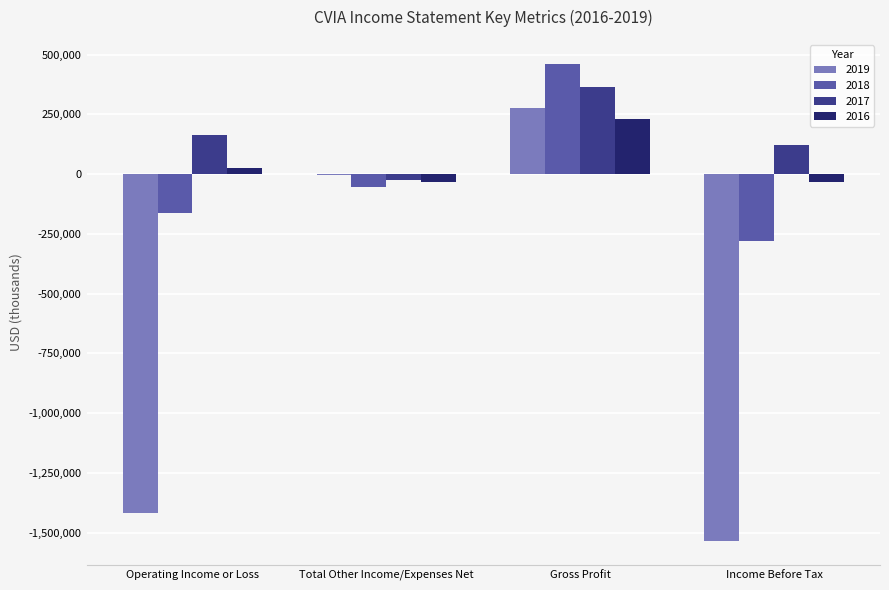

What is the maximum value shown in the chart?

462200